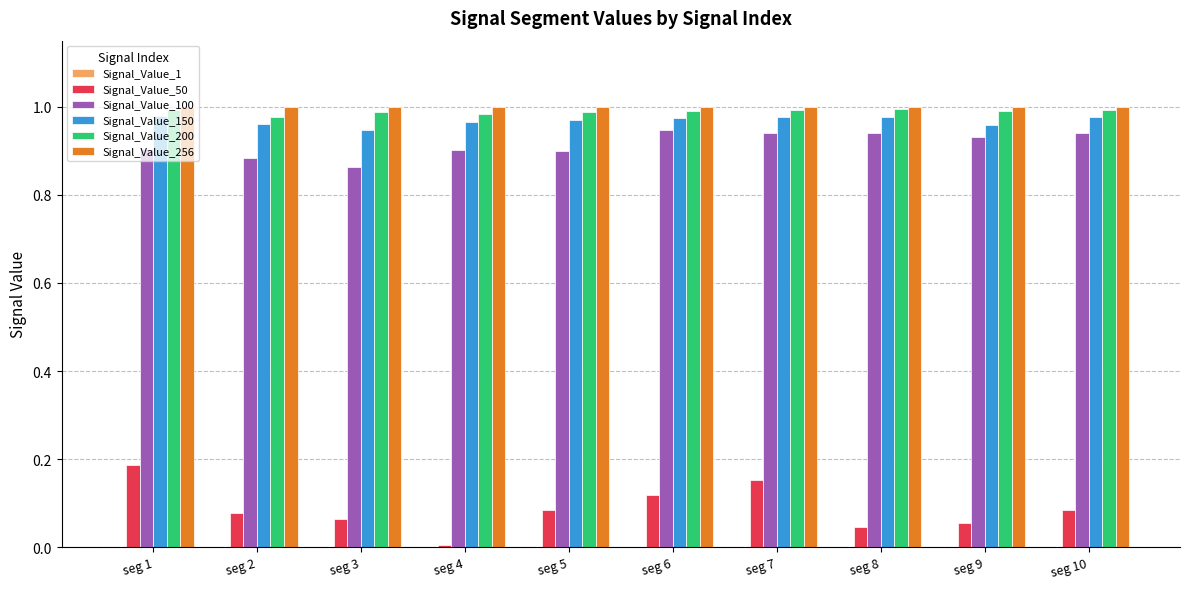

Is it true that Signal_Value_256 equals 1.0 at seg 3?

True